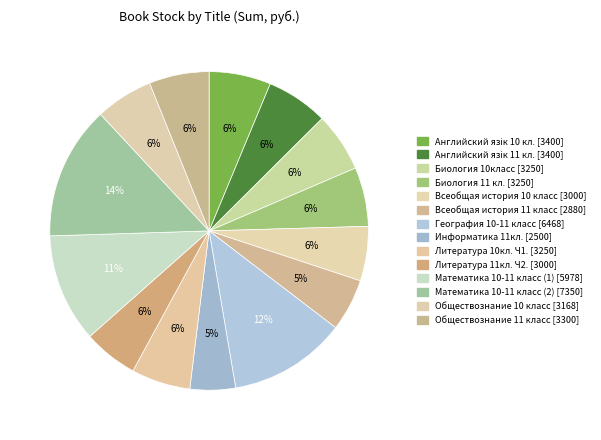

How many segments does this pie chart have?

14